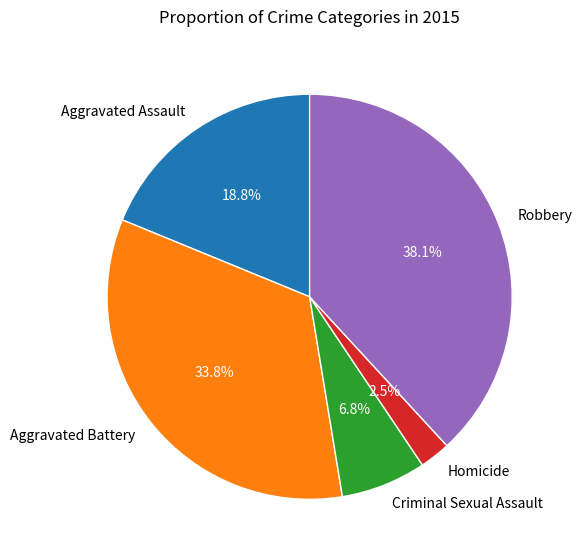

To the nearest percent, what is the combined percentage of Homicide and Criminal Sexual Assault?

9%